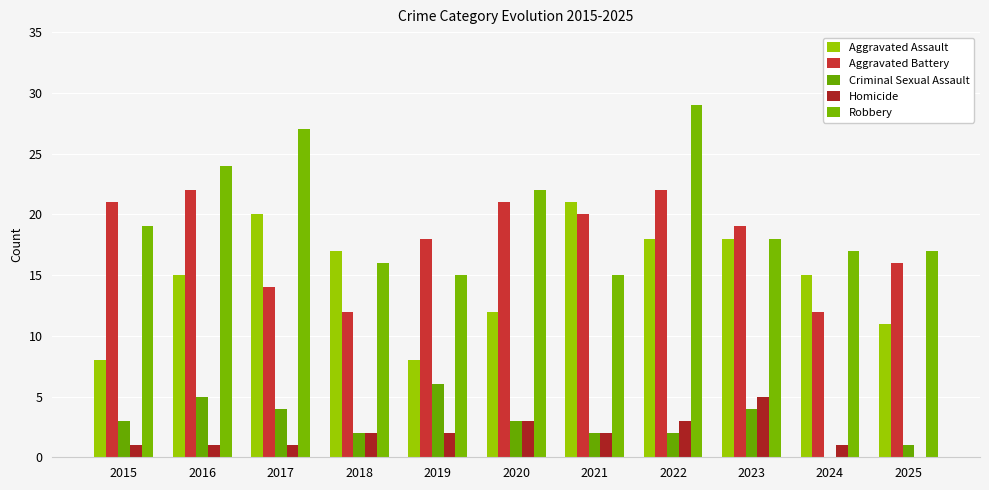

Are the bars grouped side by side (vs. stacked)?

Yes